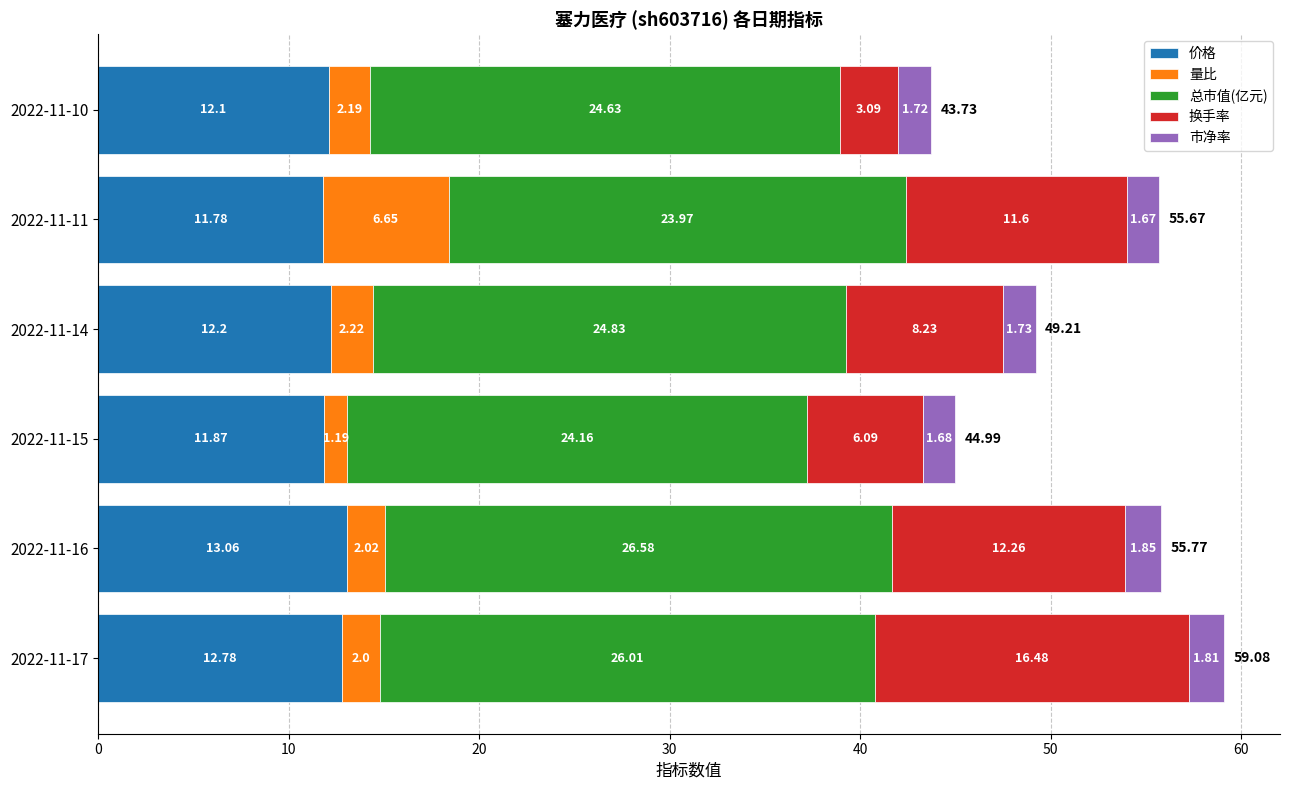

What is the average value of the 价格 series?

12.3